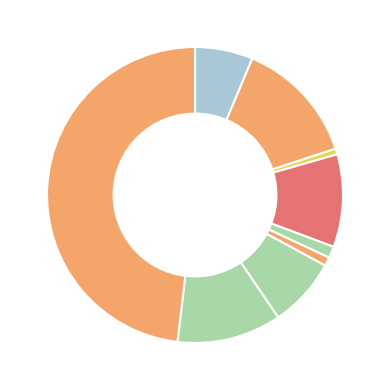

What is the smallest slice in the pie chart?

Arson